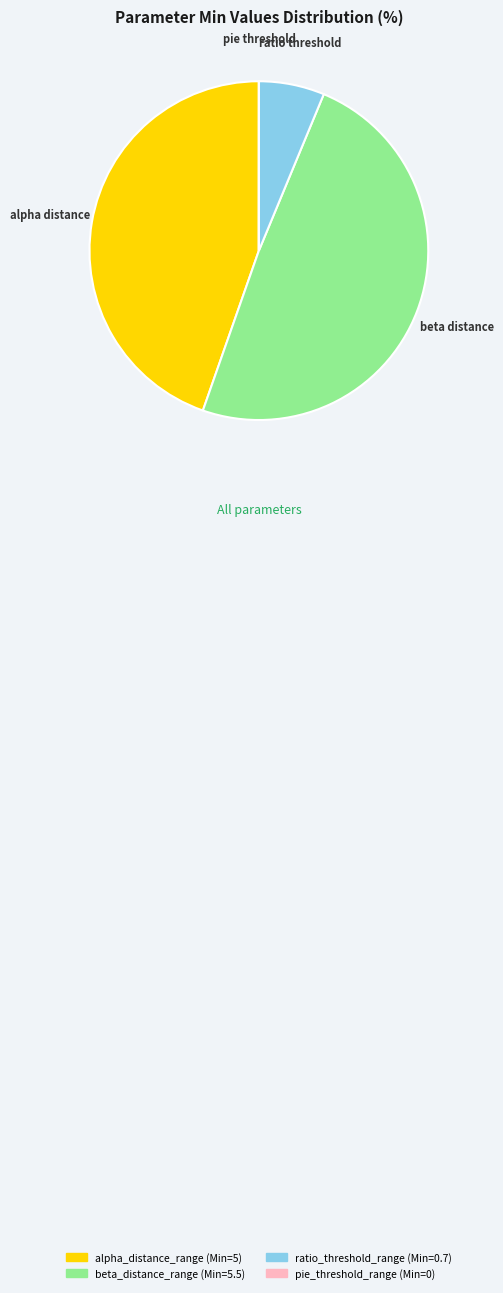

Between alpha_distance_range and beta_distance_range, which is larger?

beta_distance_range